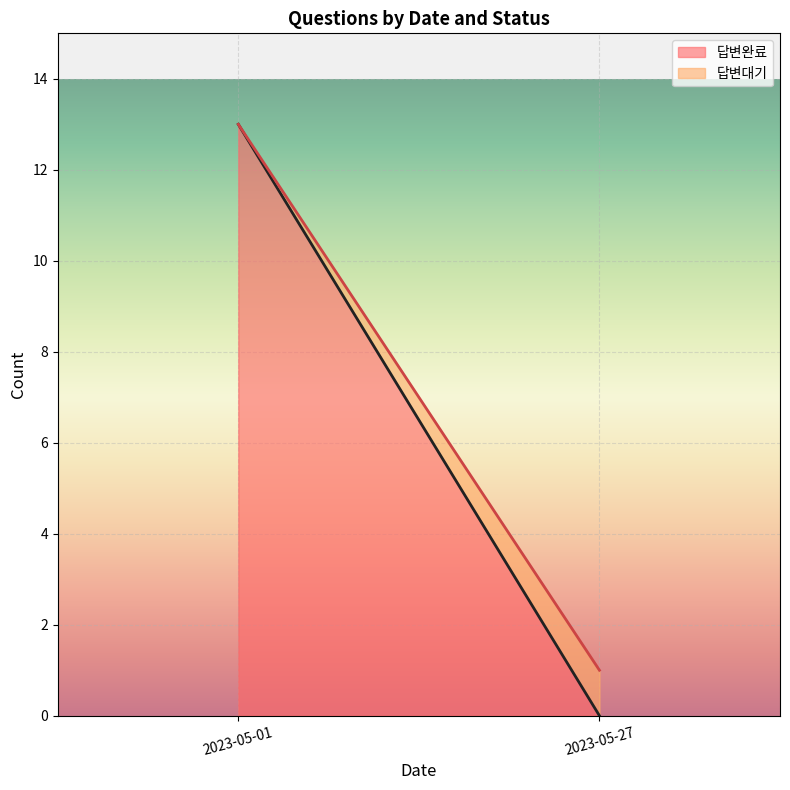

Which series changed the most between 2023-05-01 and 2023-05-01?

답변완료